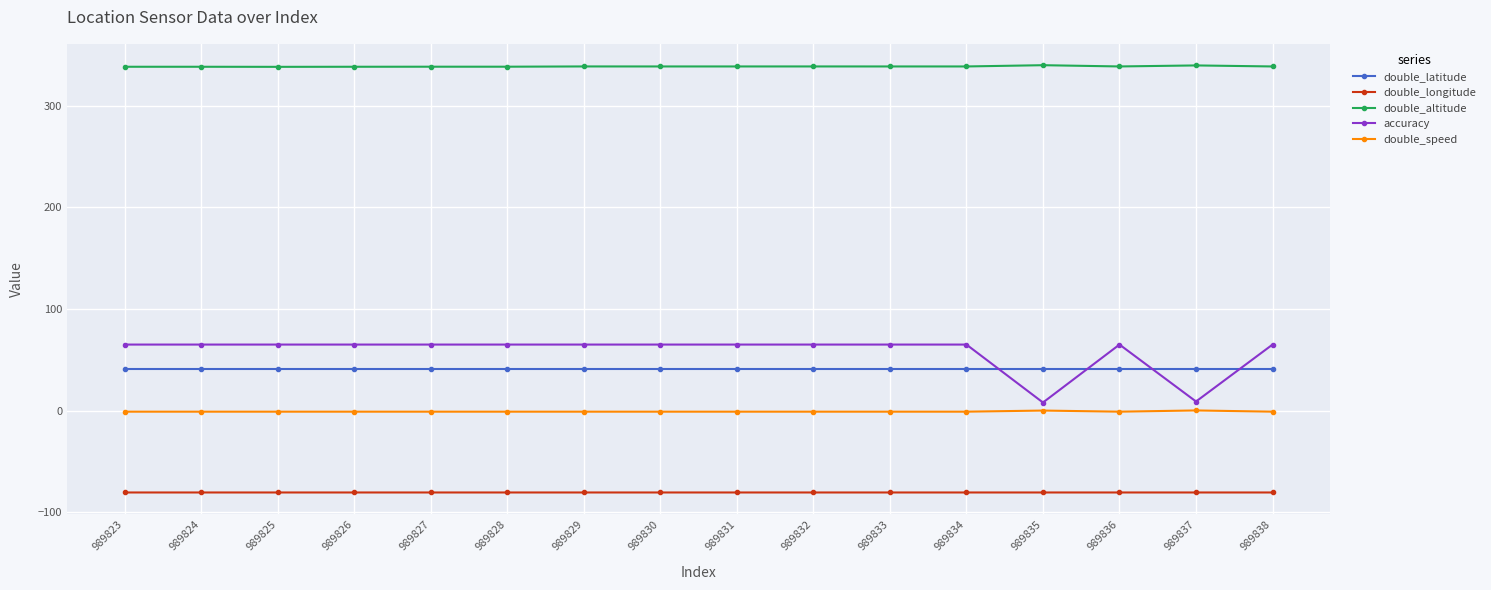

At how many categories does at least one series exceed 196?

16